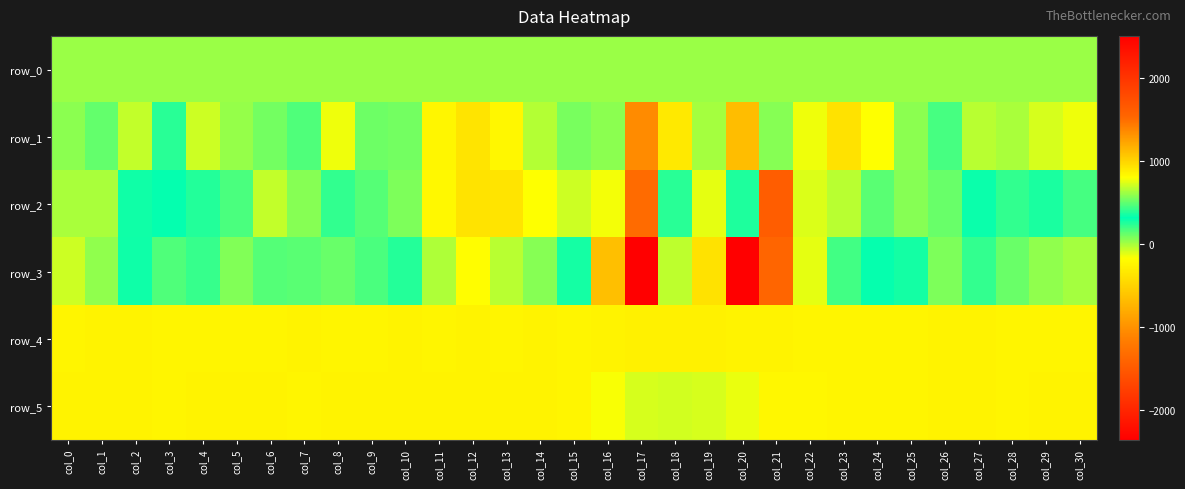

Reading right to left, what are all the values shown in this chart?

row_0: 21.9	21.9	21.8	21.8	21.8	21.8	21.6	21.6	21.6	21.6	21.5	21.4	21.4	21.4	21.3	21.2	21.2	21.2	21.1	21.0	21.0	21.0	20.9	20.8	20.8	20.8	20.7	20.6	20.6	20.6	20.5
row_1: -134.0	-89.0	-7.0	-32.0	184.0	55.0	-165.0	-384.0	-141.0	57.0	1116.0	631.0	-324.0	-1051.0	47.0	92.0	-26.0	-226.0	-362.0	-238.0	96.0	529.0	777.0	472.0	95.0	36.0	-71.0	238.0	692.0	510.0	49.0
row_2: 453.0	271.0	412.0	303.0	517.0	58.0	491.0	666.0	-101.0	1614.0	376.0	-120.0	243.0	-1329.0	-152.0	-72.0	-163.0	-366.0	-378.0	-211.0	76.0	157.0	414.0	65.0	-52.0	465.0	384.0	325.0	286.0	-2.0	-2.0
row_3: 4.0	40.0	122.0	223.0	83.0	357.0	305.0	196.0	756.0	-1385.0	-2357.0	-383.0	683.0	2508.0	1107.0	278.0	63.0	-36.0	-173.0	-15.0	254.0	460.0	519.0	492.0	479.0	565.0	425.0	472.0	351.0	46.0	-69.0
row_4: 851.0	848.0	848.0	856.0	855.0	852.0	851.0	854.0	849.0	856.0	857.0	869.0	870.0	866.0	860.0	851.0	855.0	853.0	857.0	848.0	856.0	853.0	850.0	855.0	854.0	854.0	849.0	851.0	861.0	858.0	854.0
row_5: 855.0	855.0	852.0	863.0	855.0	848.0	852.0	848.0	845.0	837.0	764.0	723.0	718.0	726.0	797.0	852.0	860.0	861.0	856.0	860.0	859.0	859.0	859.0	853.0	860.0	858.0	858.0	854.0	861.0	856.0	856.0